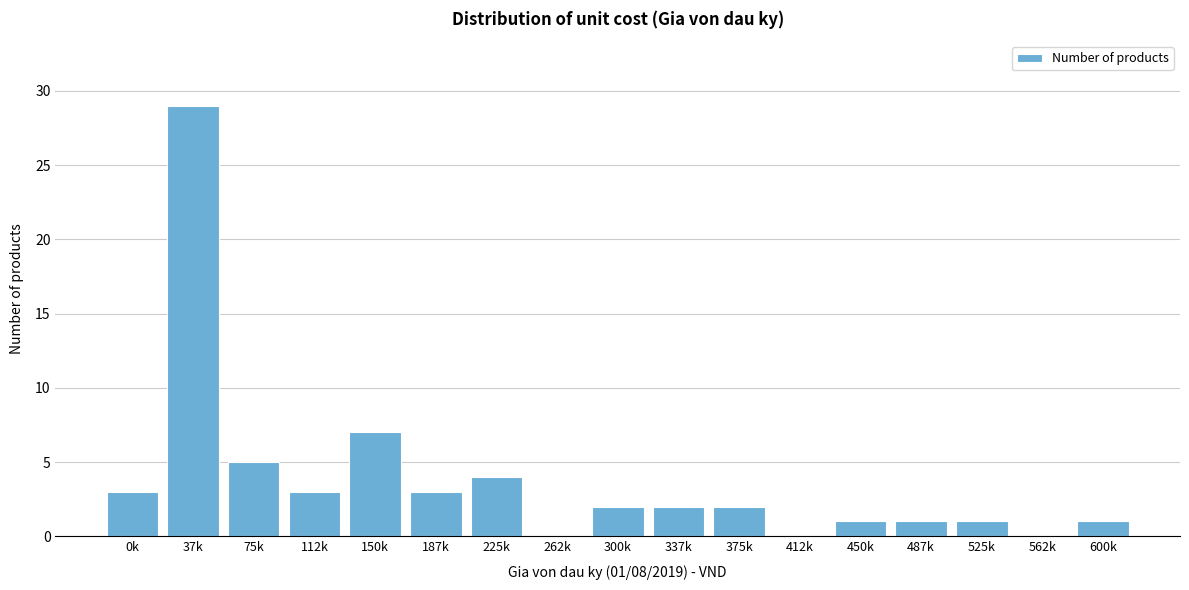

Reading left to right, extract all data points from this chart.

0k=3	37k=29	75k=5	112k=3	150k=7	187k=3	225k=4	262k=0	300k=2	337k=2	375k=2	412k=0	450k=1	487k=1	525k=1	562k=0	600k=1